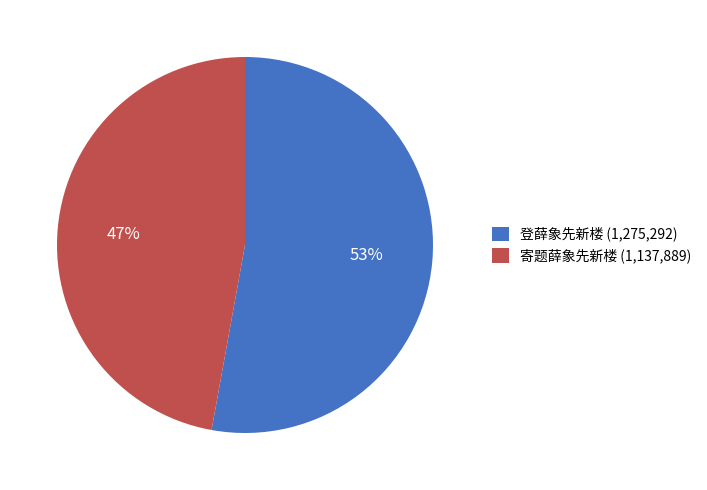

To the nearest percent, what portion does 登薛象先新楼 represent?

53%